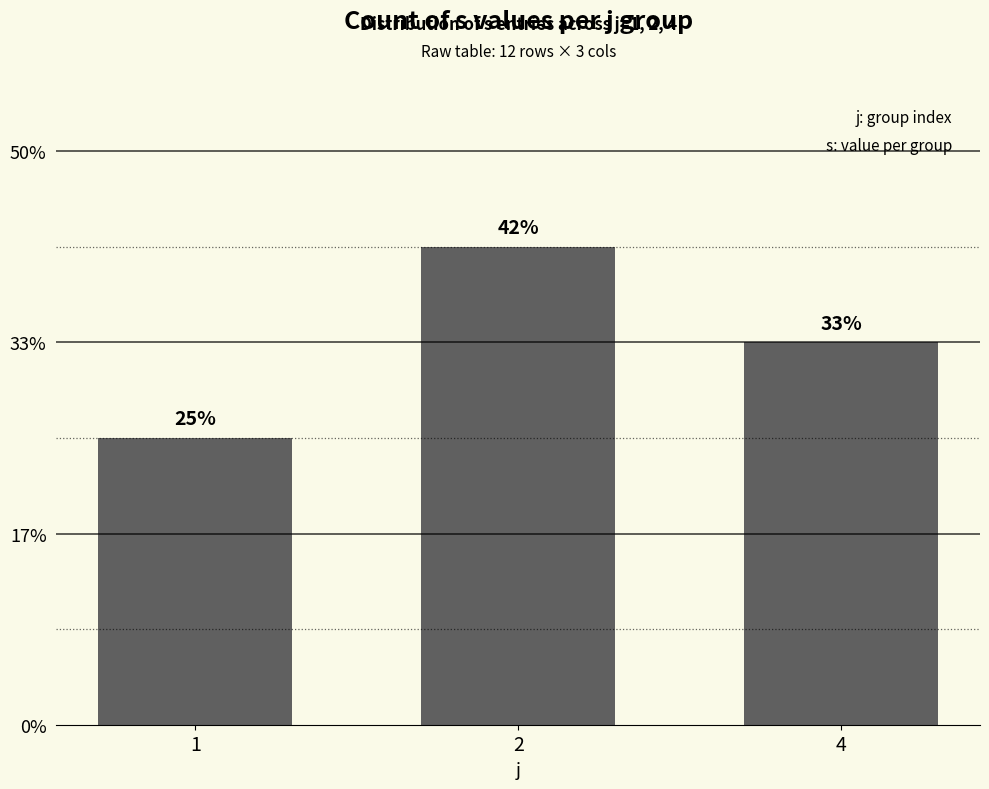

List the labels in order of value, smallest first.

1, 4, 2